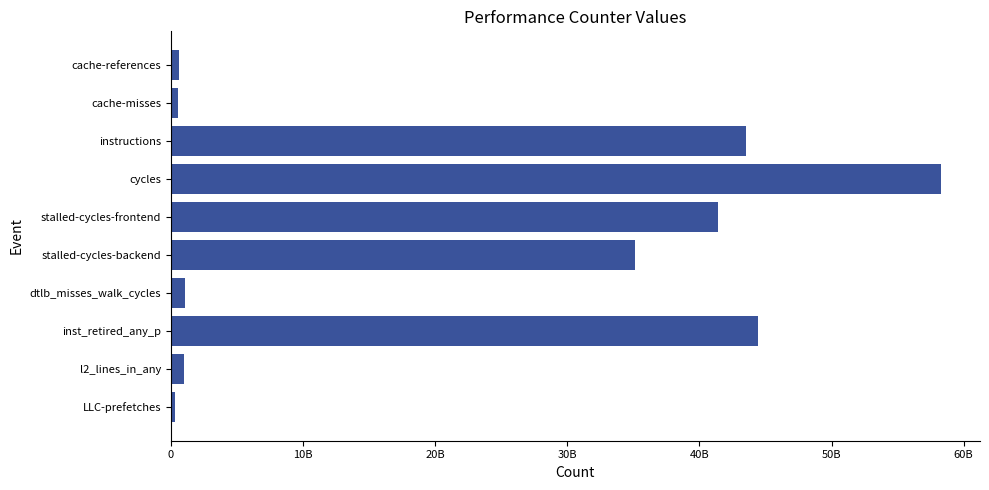

What is the sum of all values?

226262155966